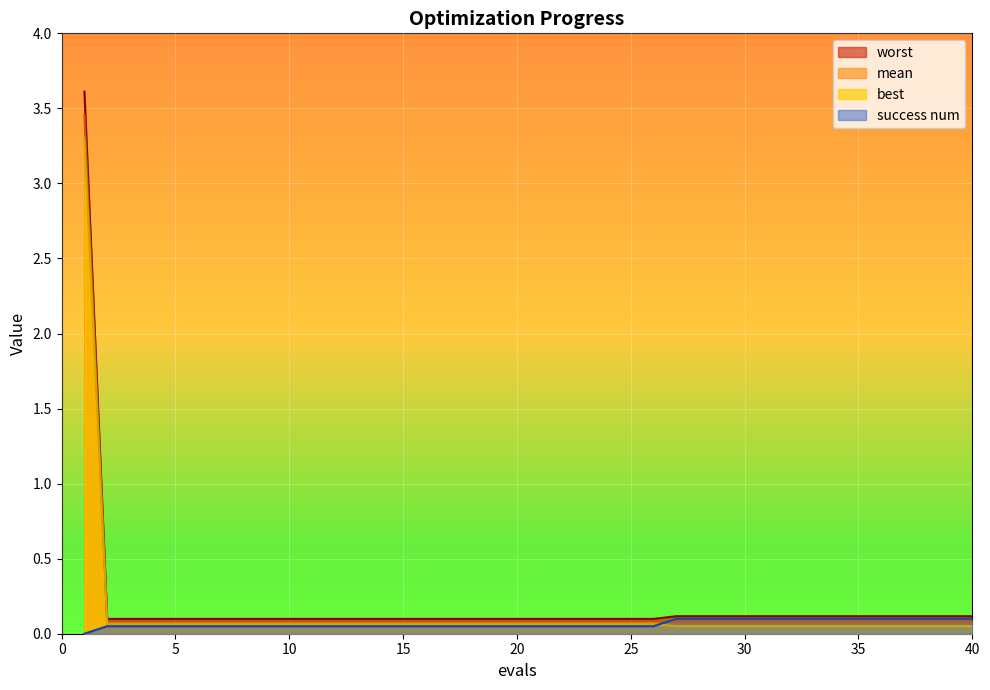

What is the value of the mean point at the 7th from the left?

0.1